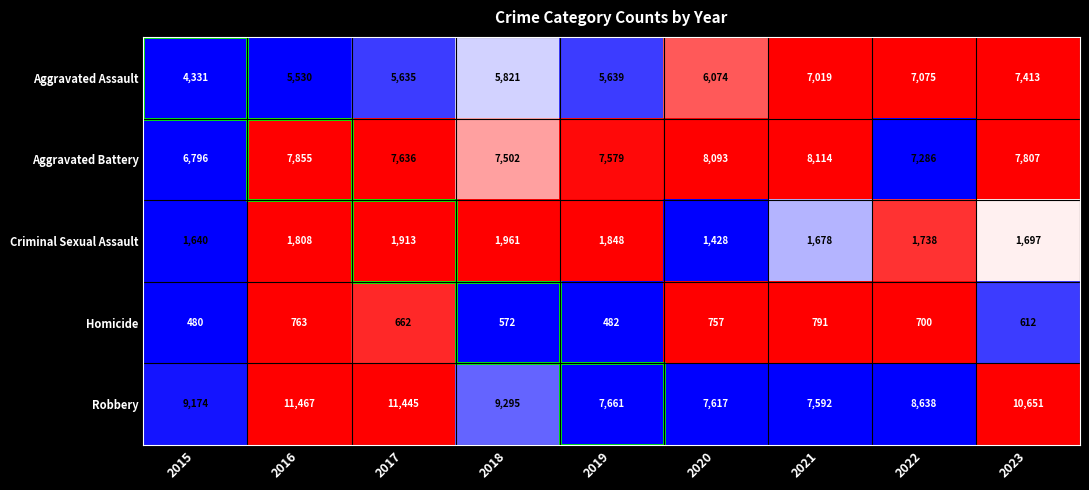

What is the difference between the highest and lowest values at 2020?

7336